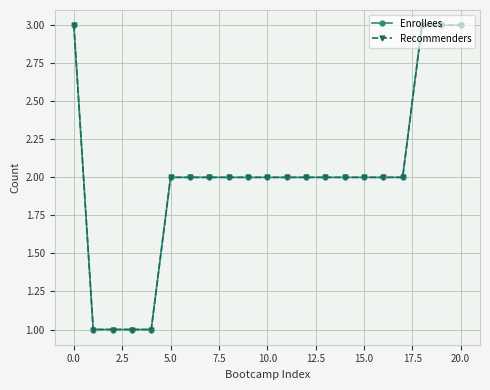

Rank the series by their maximum value, from lowest to highest.

Enrollees, Recommenders